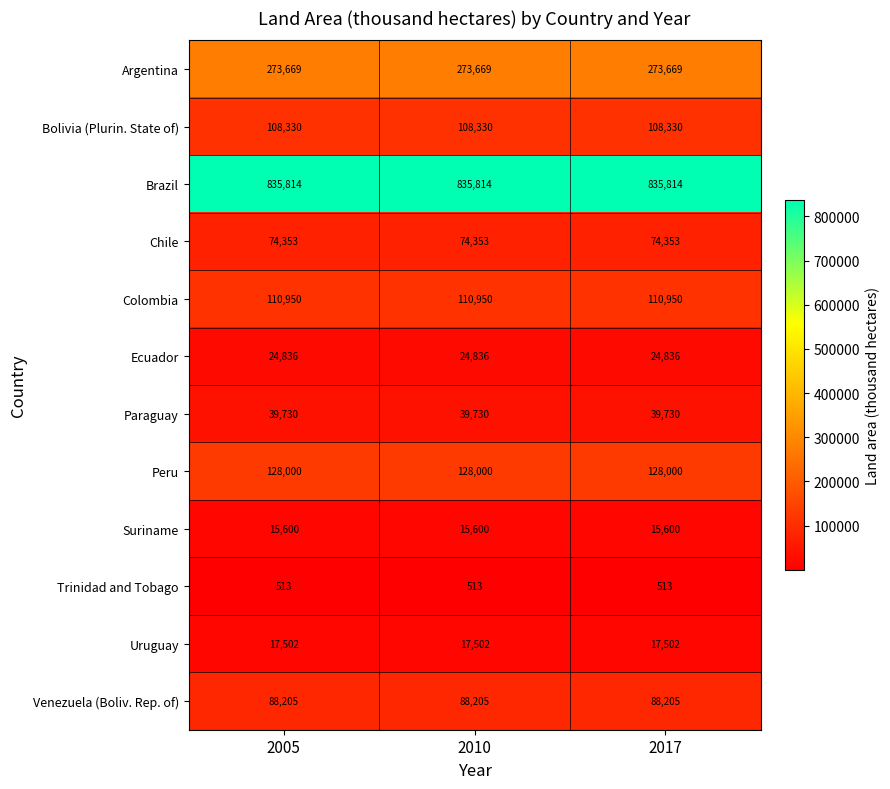

Read the Suriname value at 2005.

15600